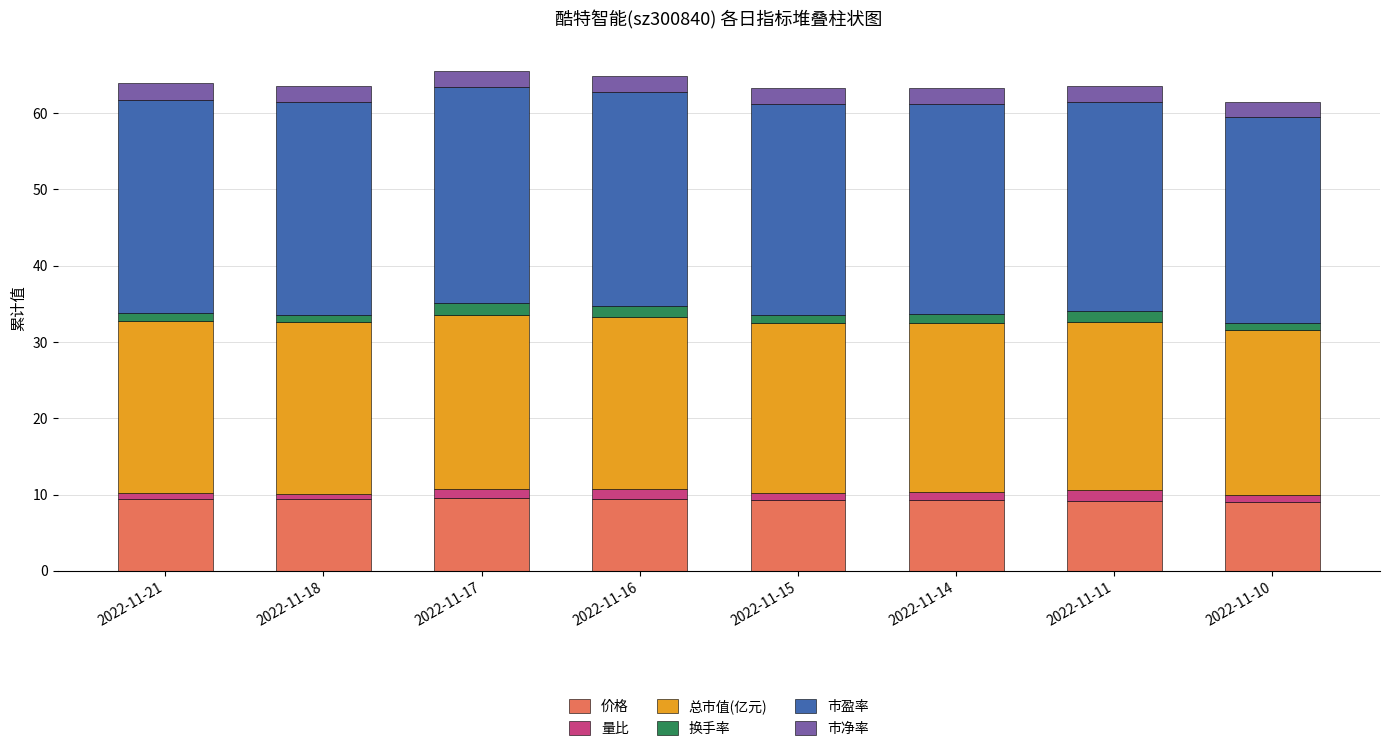

What is the lowest value of the 价格 series?

9.0